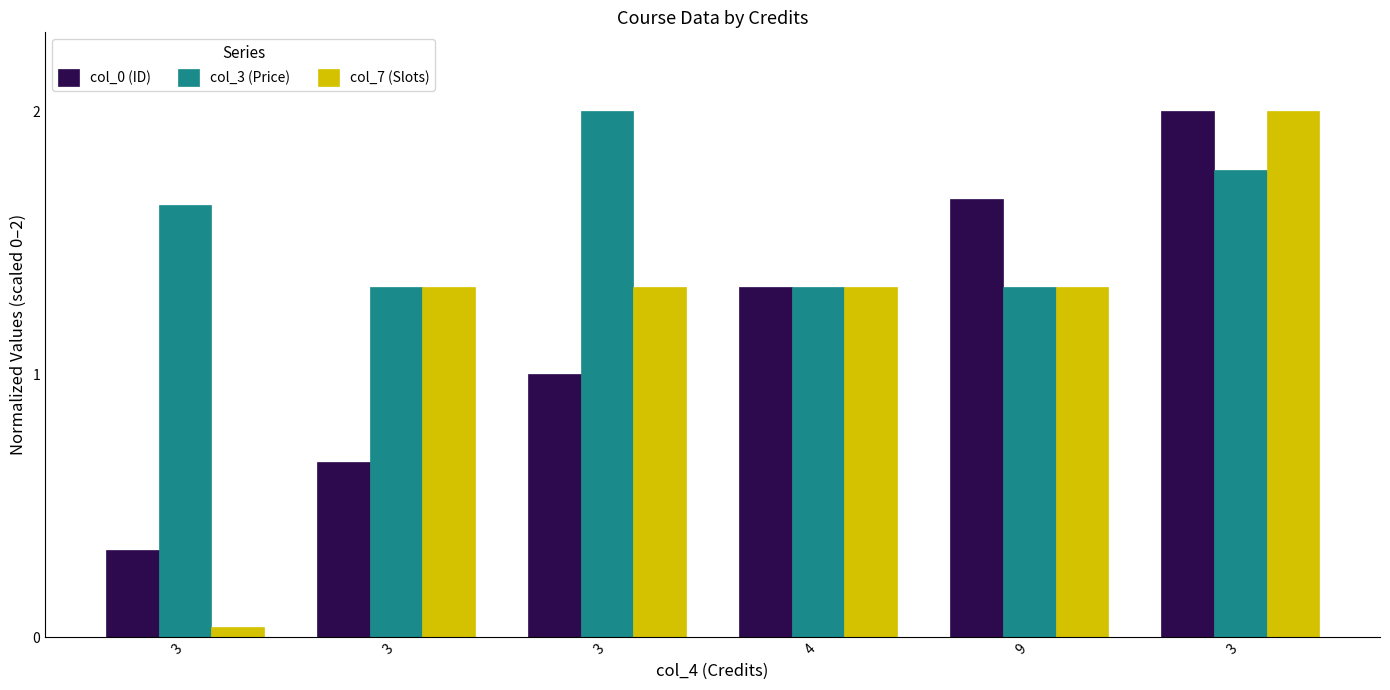

How many groups of bars are there?

6